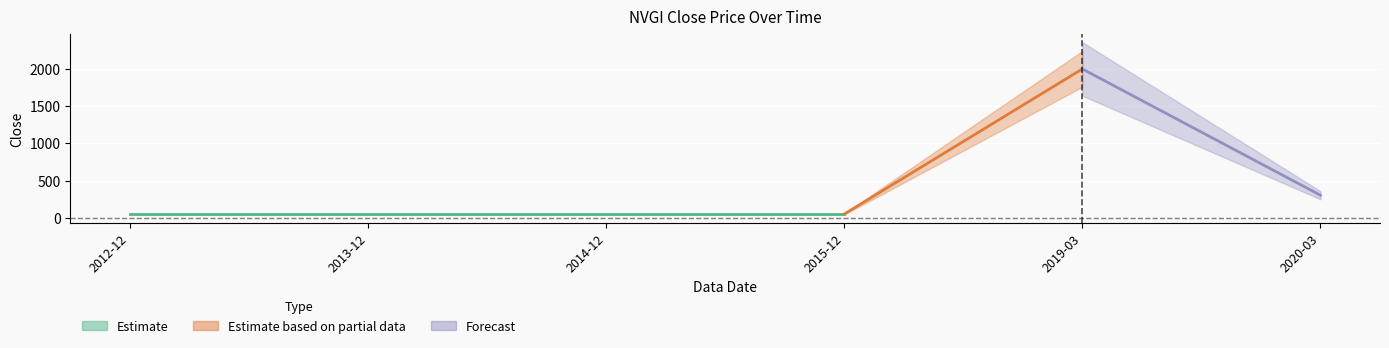

Rank the categories by value from highest to lowest.

2019-03, 2020-03, 2012-12, 2013-12, 2014-12, 2015-12